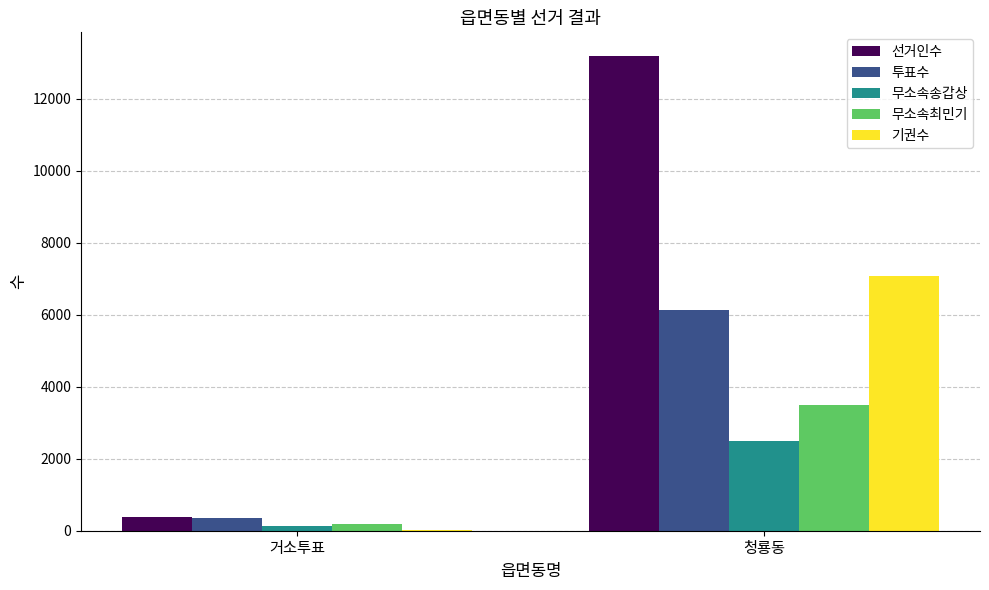

Count the number of categories in the chart.

2